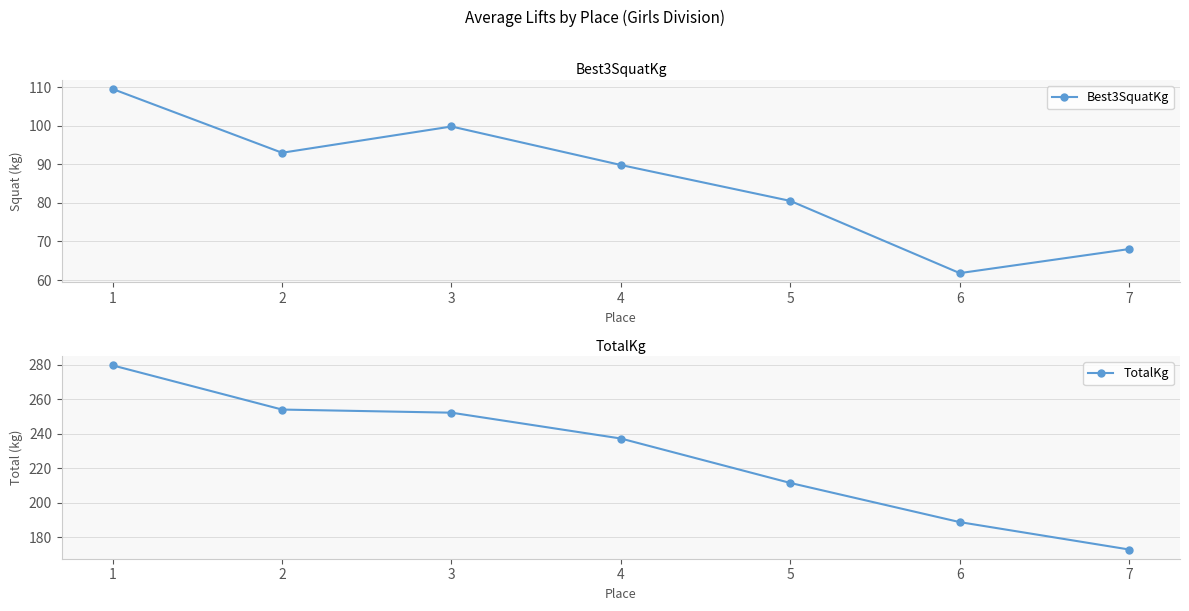

Where is TotalKg nearest to the value 226?

4